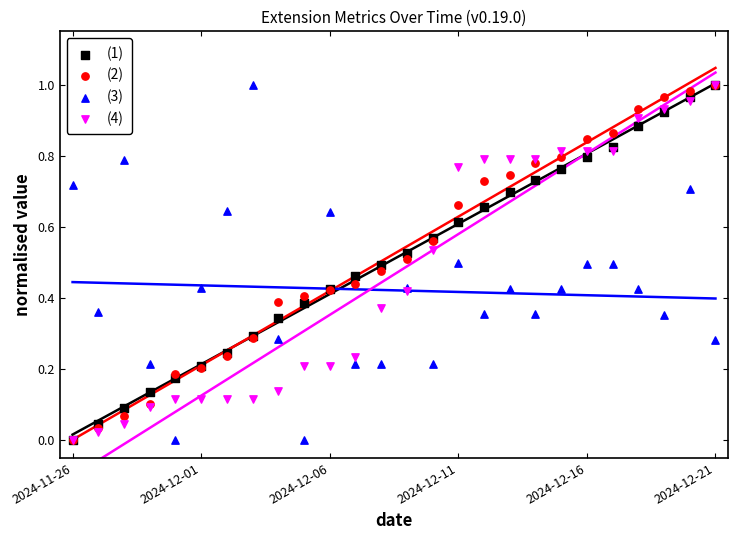

What are all the series names shown in the legend?

(1), (2), (3), (4)